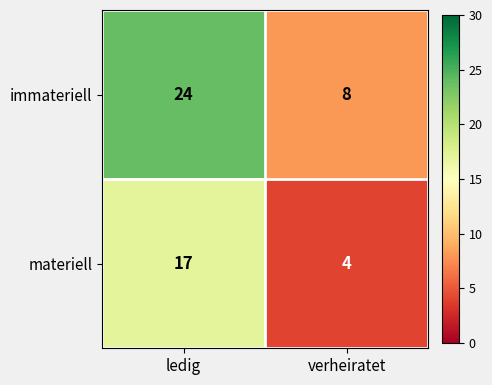

What is the smallest value displayed?

4